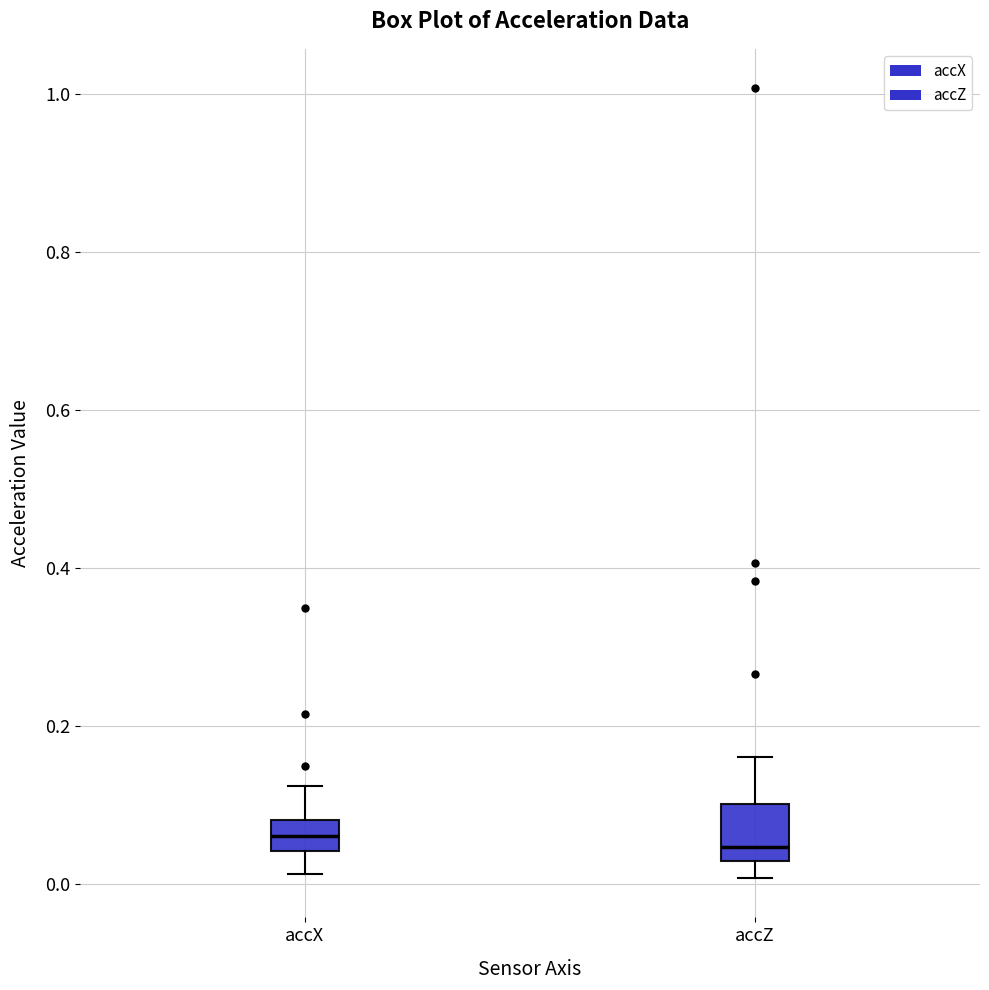

Reading left to right, transcribe this box plot: for each box, give where its median line is, the range the box spans, and where its two whiskers end, as read against the y-axis. The values are not printed on the chart, so give them approximately, as read against the axis.

accX: median 0.06, box 0.04 to 0.08, whiskers 0.02 to 0.12
accZ: median 0.04, box 0.02 to 0.10, whiskers 0.00 to 0.16